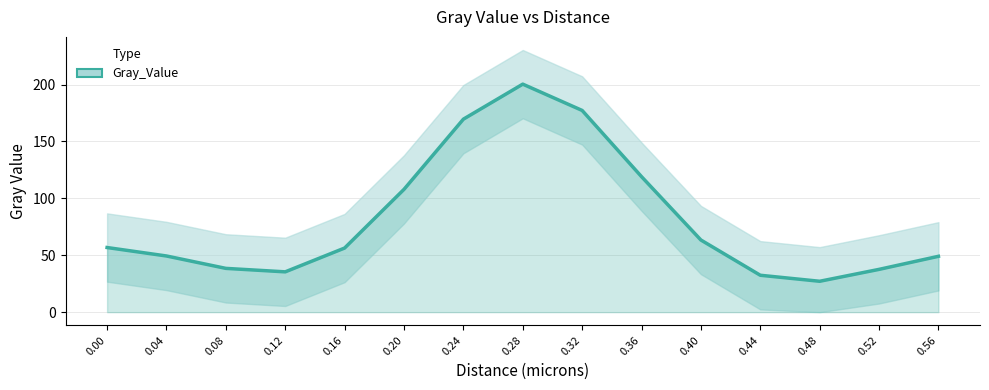

What is the change in value from 0.04 to 0.28?

+151.0